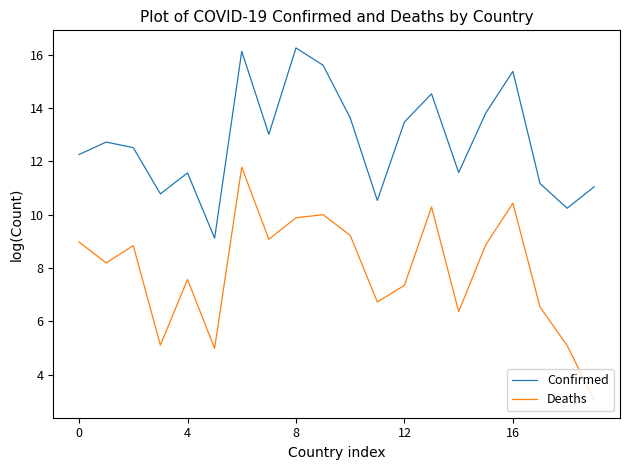

Which series has the largest total across all categories?

Confirmed